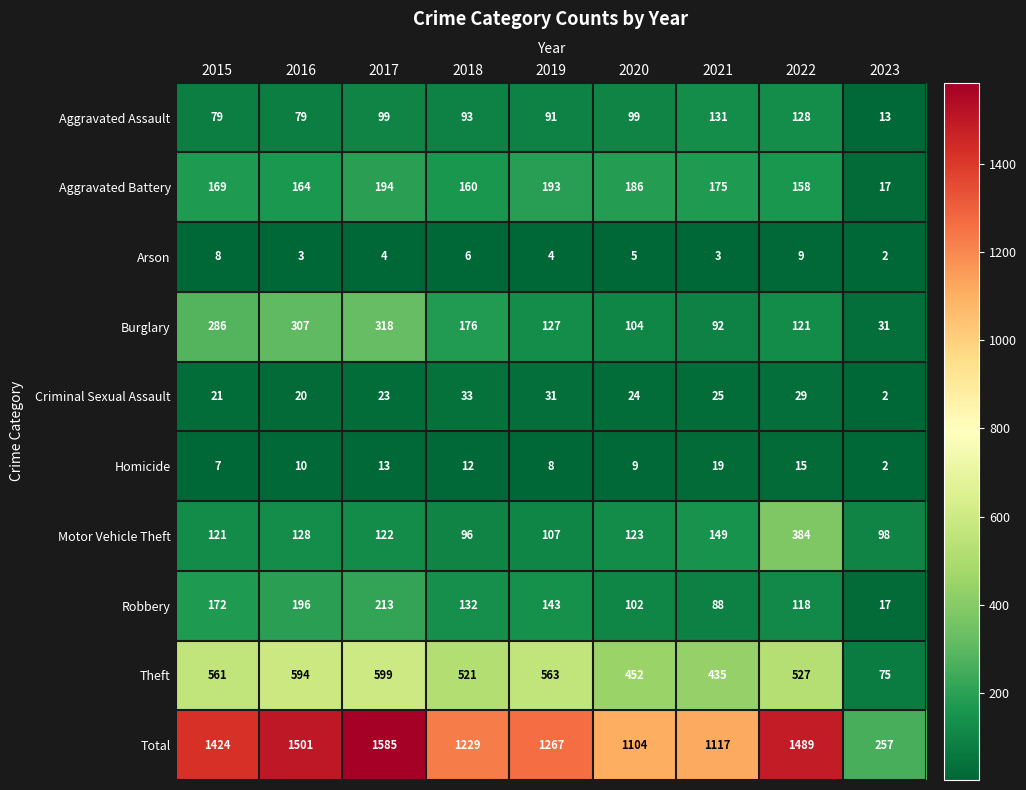

Which series has the widest spread of values?

Total